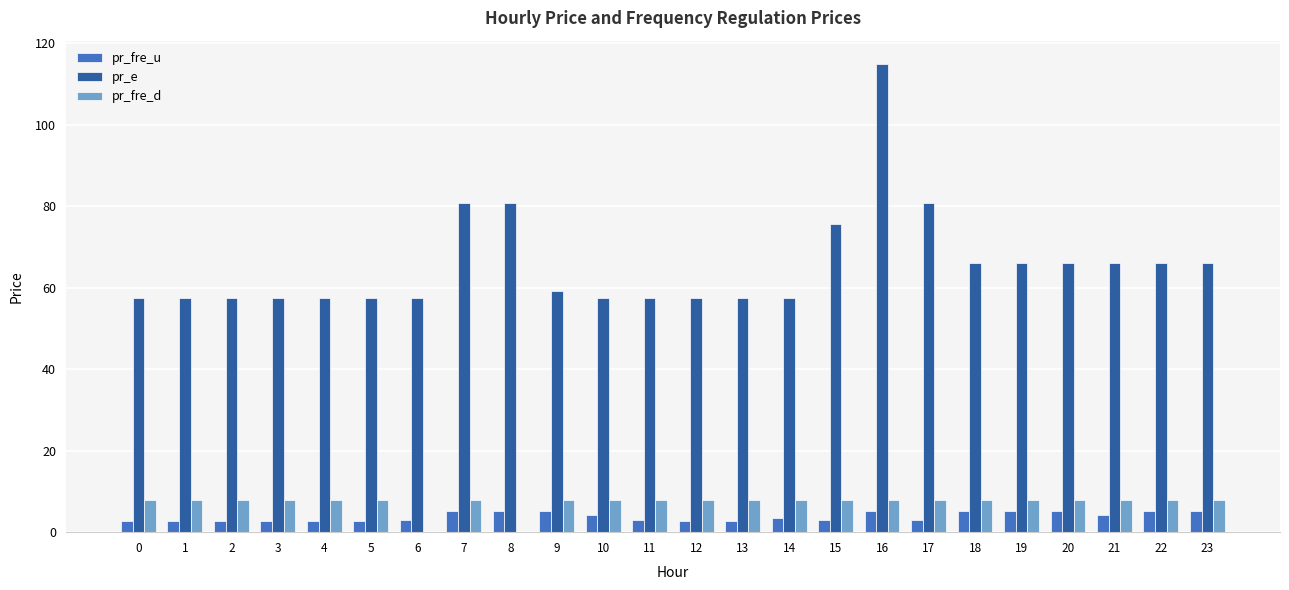

The pr_fre_d series shows 4.1 at 9. True or false?

False